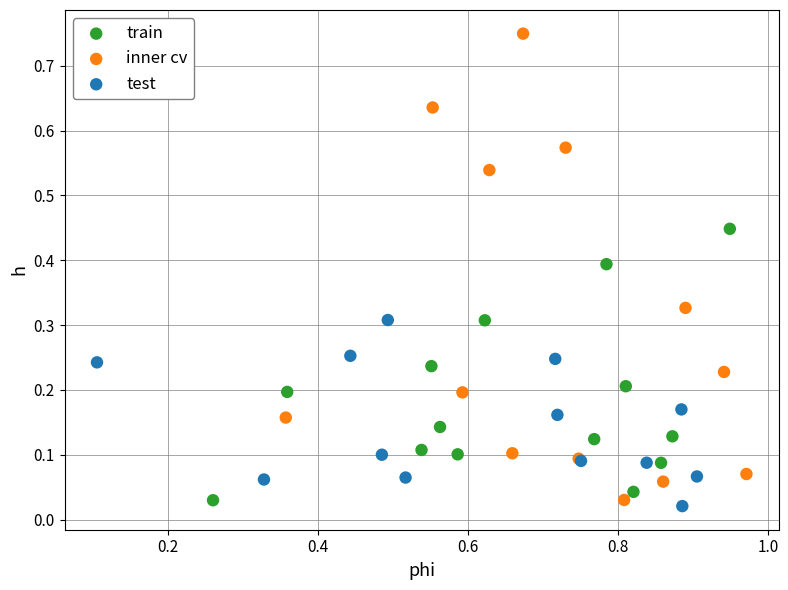

Which series reaches the maximum Y coordinate?

inner cv